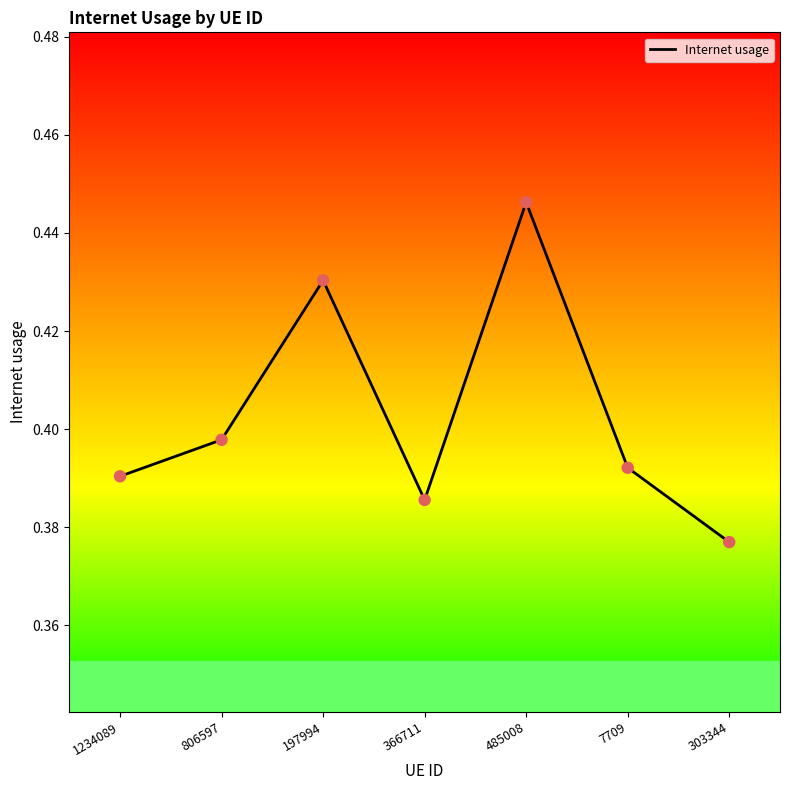

What is the change in value from 485008 to 303344?

-0.1